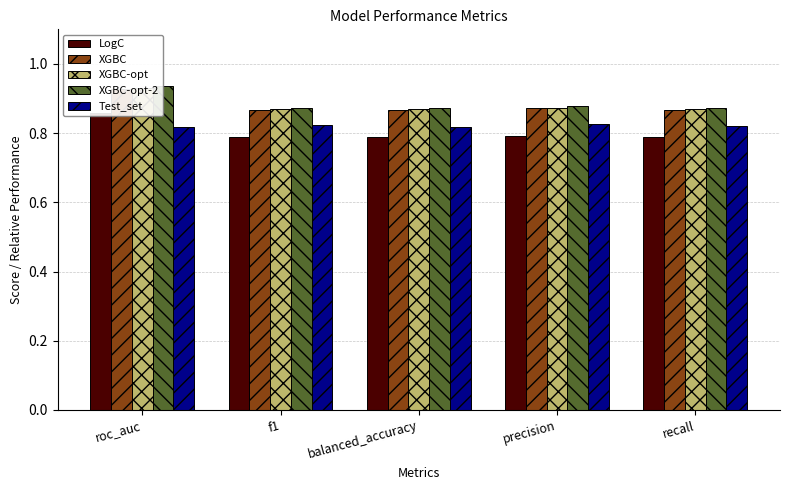

Which series has the largest total across all categories?

XGBC-opt-2